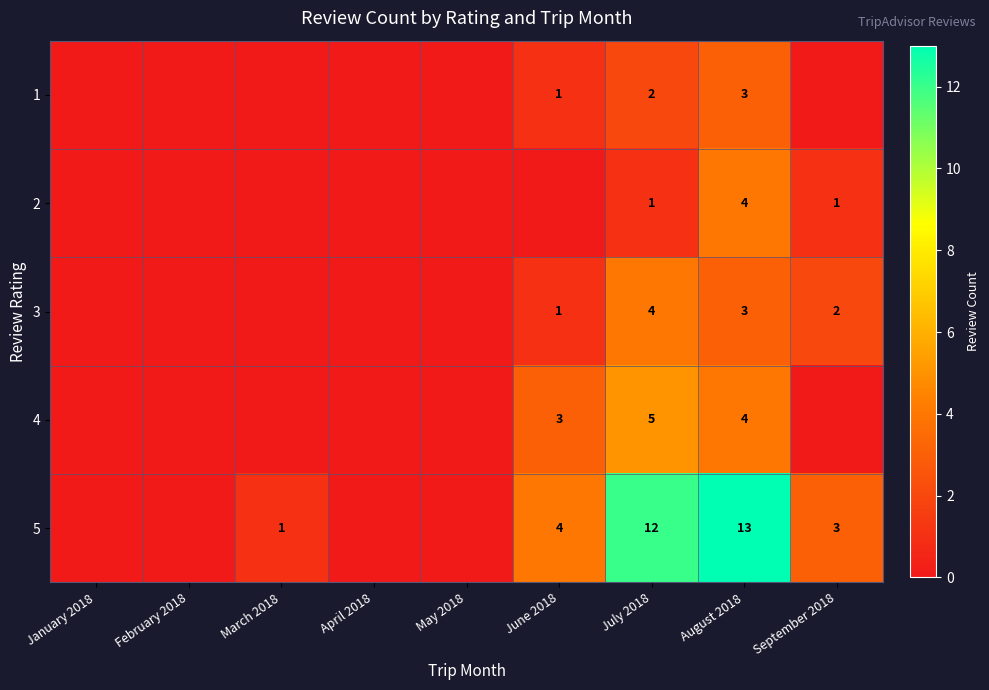

At July 2018, list the series in order from smallest to largest.

2, 1, 3, 4, 5